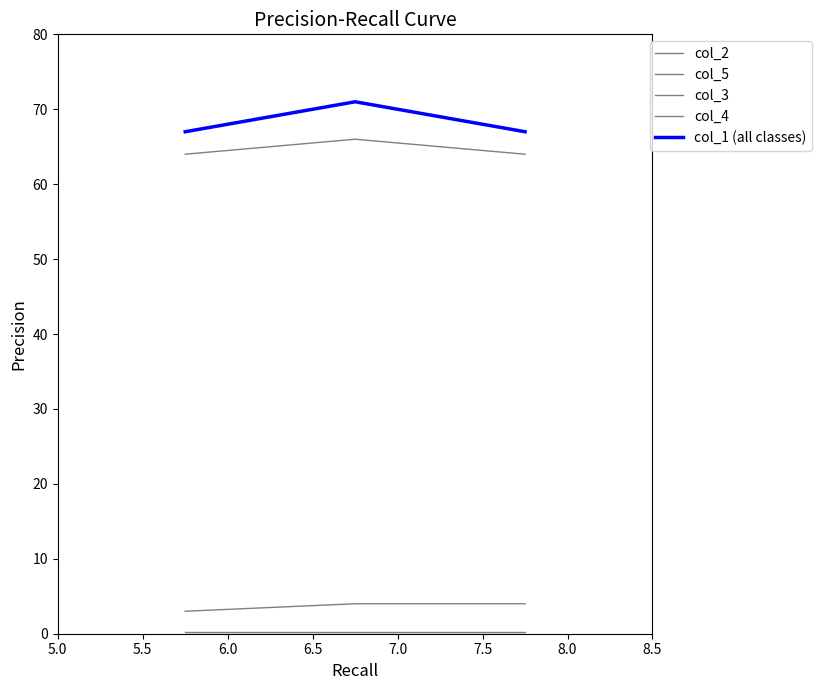

Does the chart have visible grid lines?

No